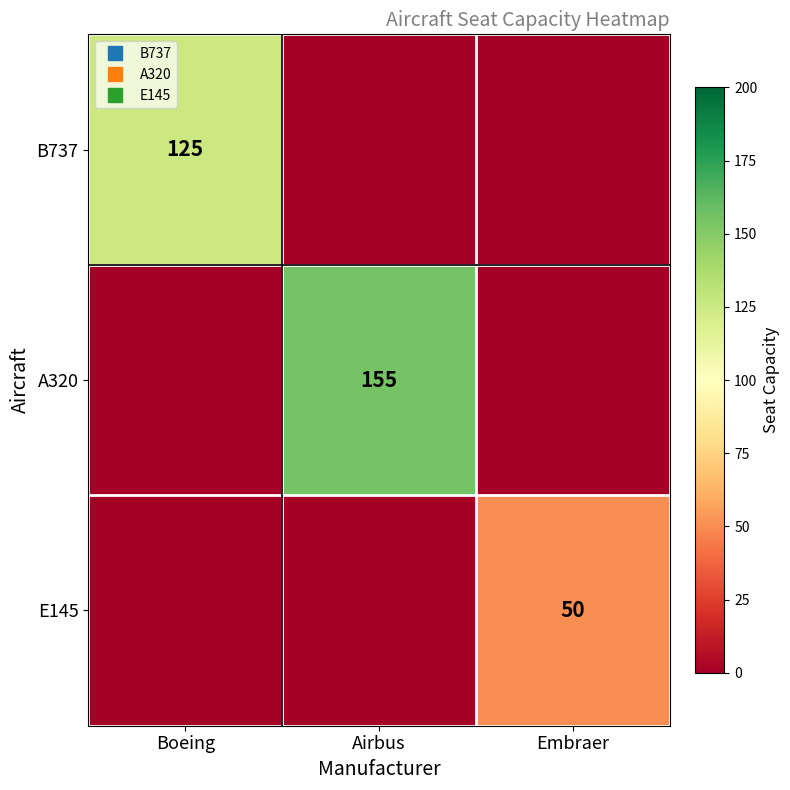

Which series changed the most between Boeing and Airbus?

A320